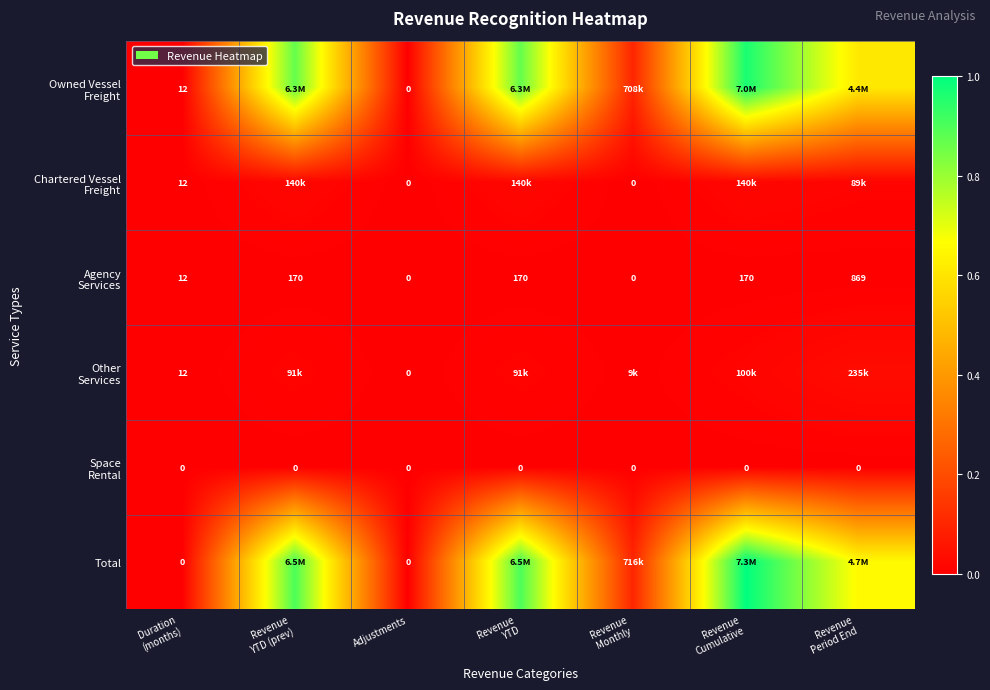

Which series changed the most between Adjustments and Revenue Monthly?

Total